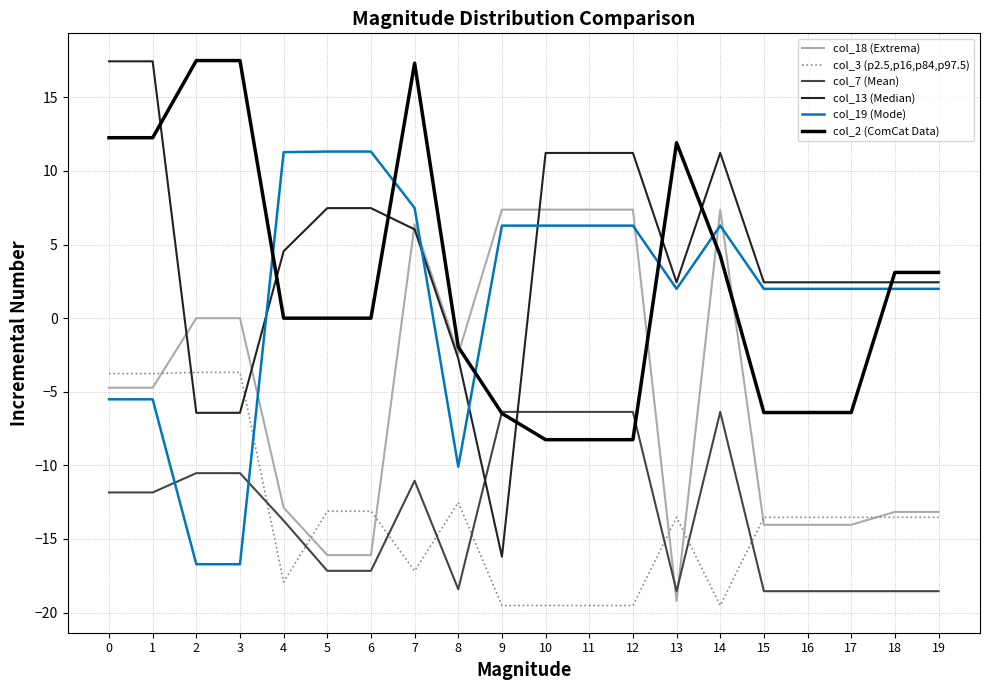

What is the average value of the col_7 (Mean) series?

-13.3